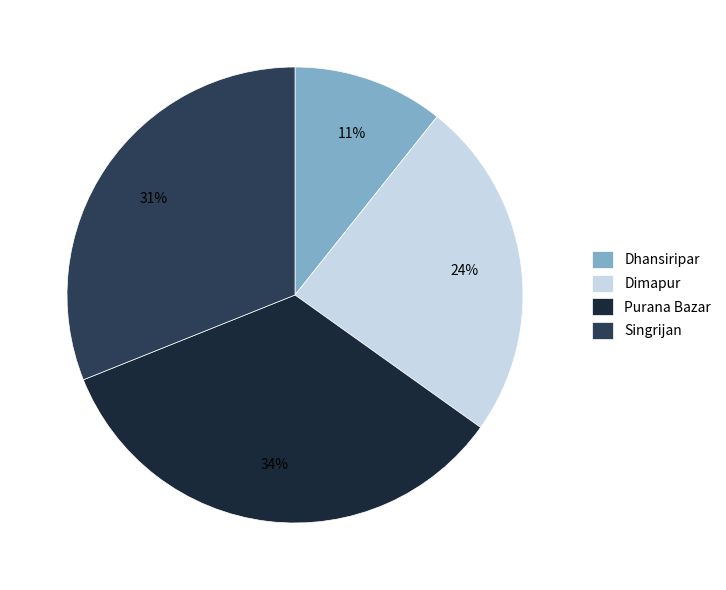

Rank the categories by value from highest to lowest.

Purana Bazar, Singrijan, Dimapur, Dhansiripar